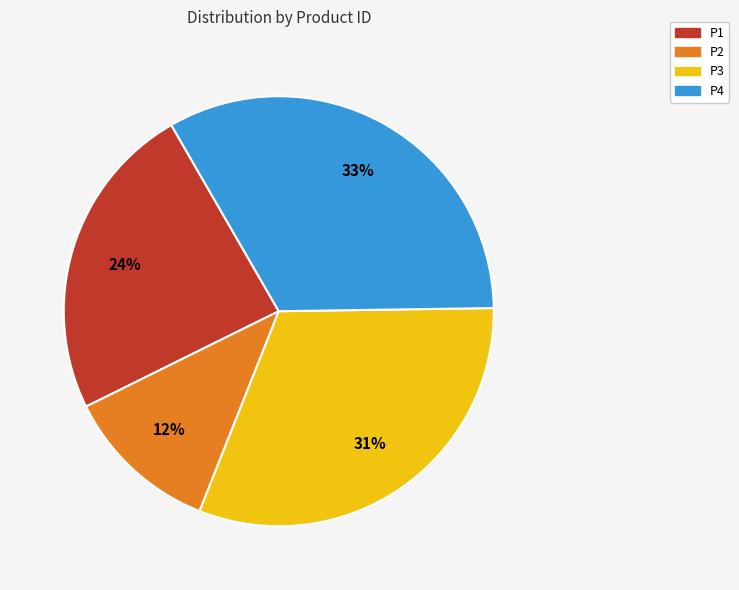

Count the number of slices in the pie.

4